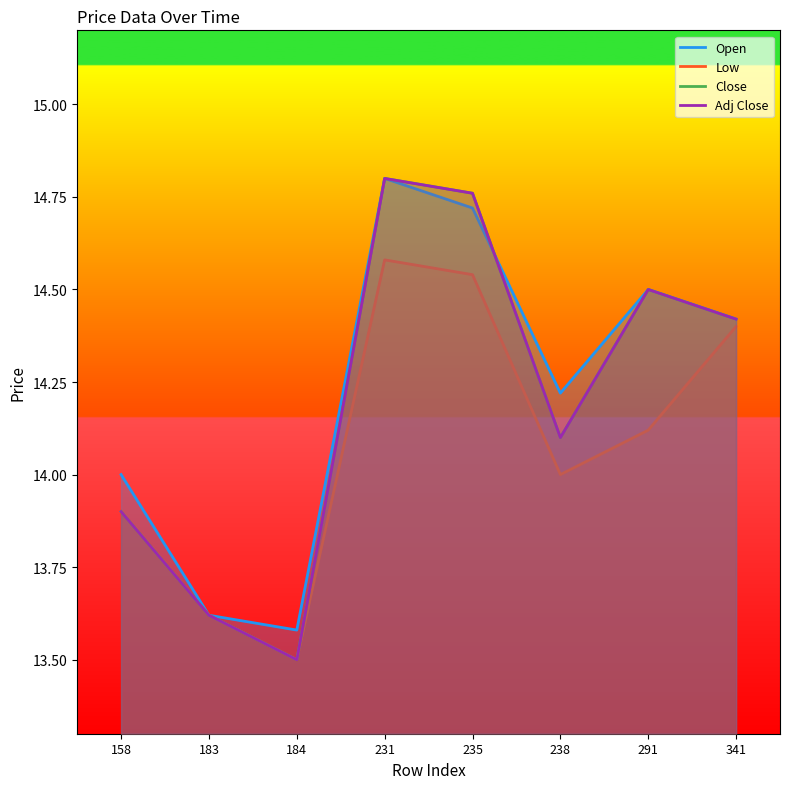

True or false: Low has more than 0 interior local peaks.

True